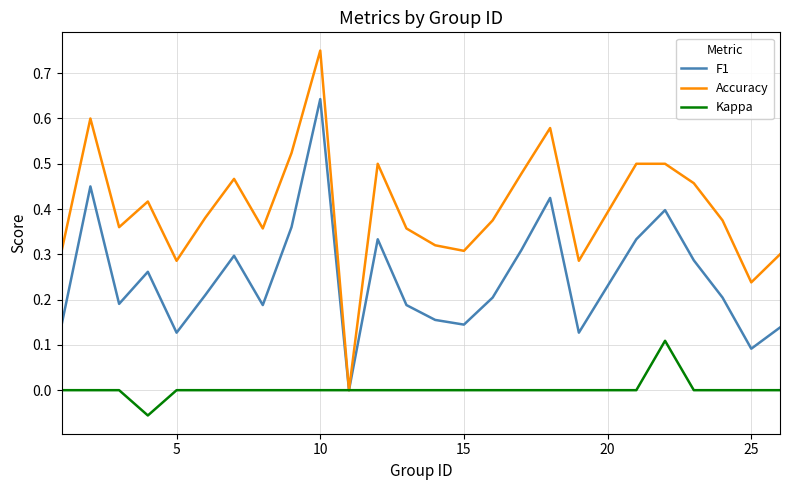

Which series has the largest range (max minus min)?

Accuracy